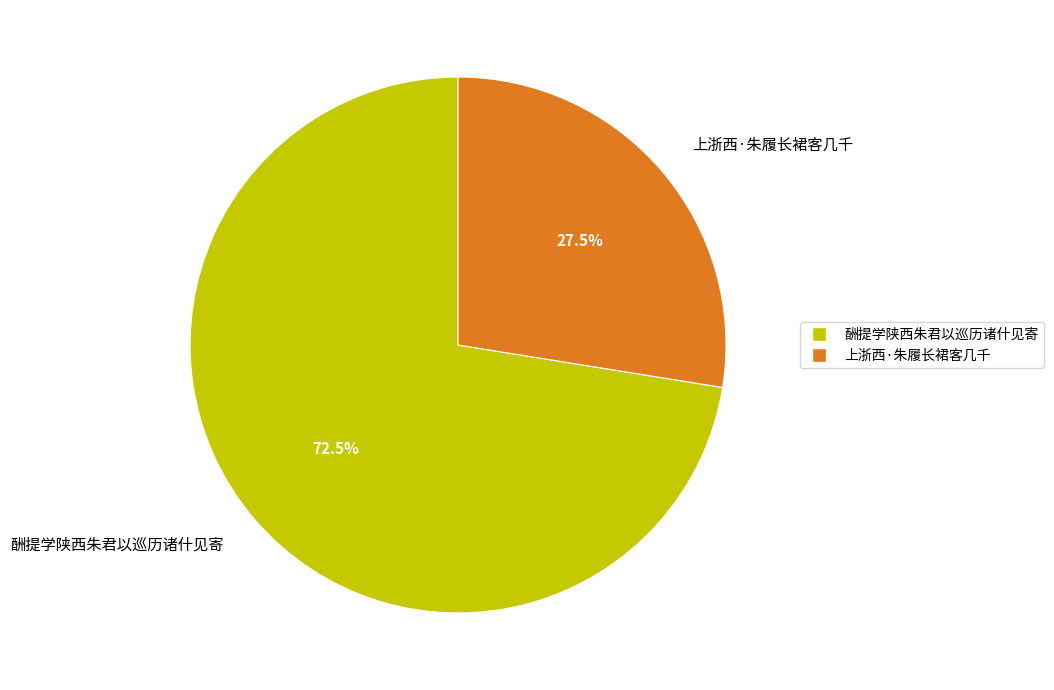

Between 酬提学陕西朱君以巡历诸什见寄 and 上浙西·朱履长裙客几千, which is larger?

酬提学陕西朱君以巡历诸什见寄